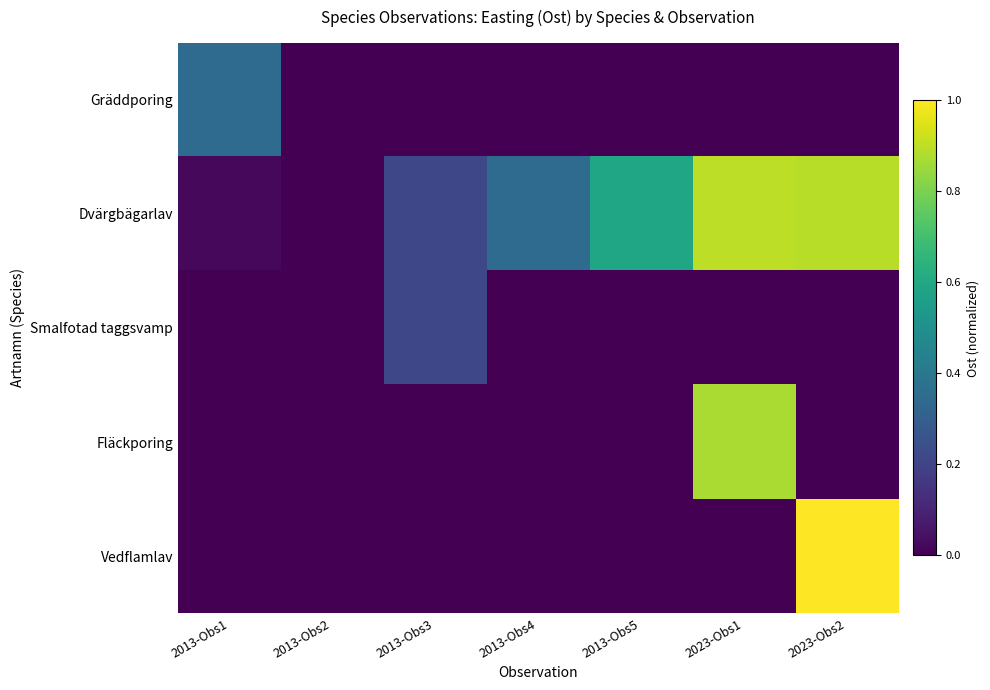

What is the spread (max minus min) of values at 2023-Obs1?

0.9